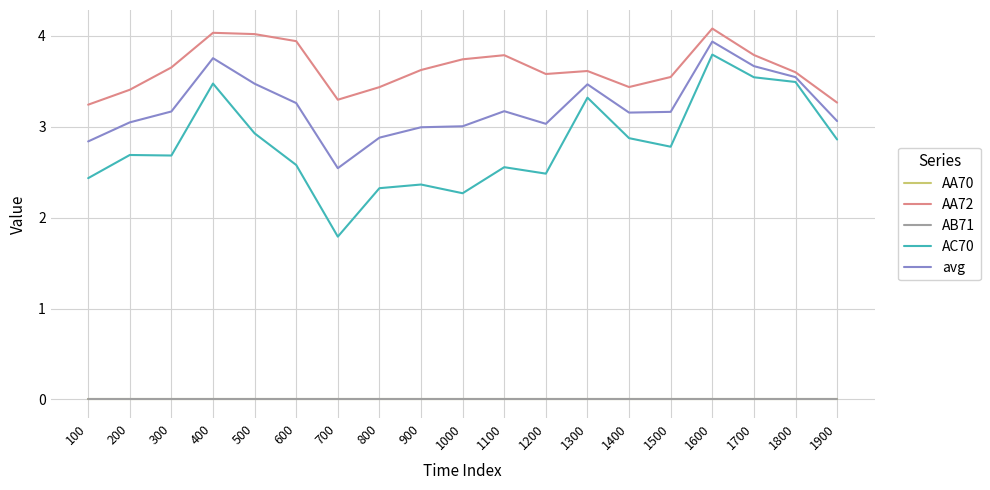

Does the chart have visible grid lines?

Yes